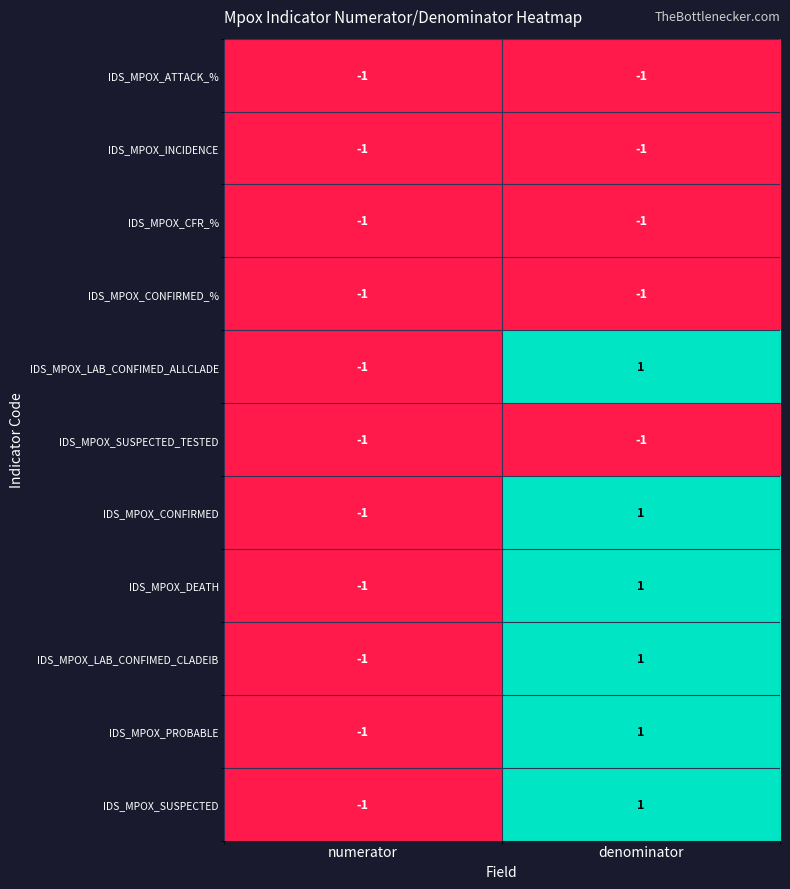

Is it true that IDS_MPOX_LAB_CONFIMED_ALLCLADE equals 1 at denominator?

True